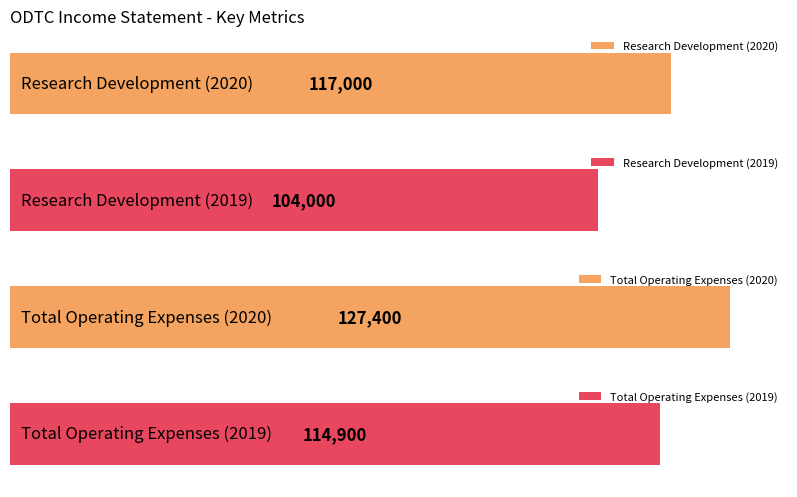

The value of Total Operating Expenses at 2020 is 127400. True or false?

True